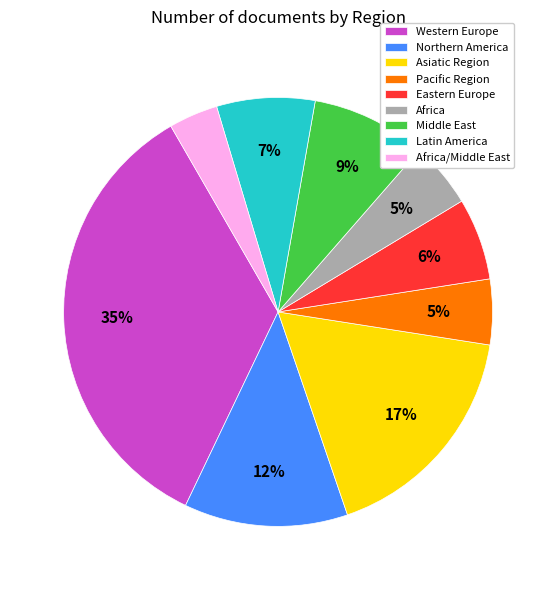

What percentage is the Pacific Region slice, to the nearest percent?

5%